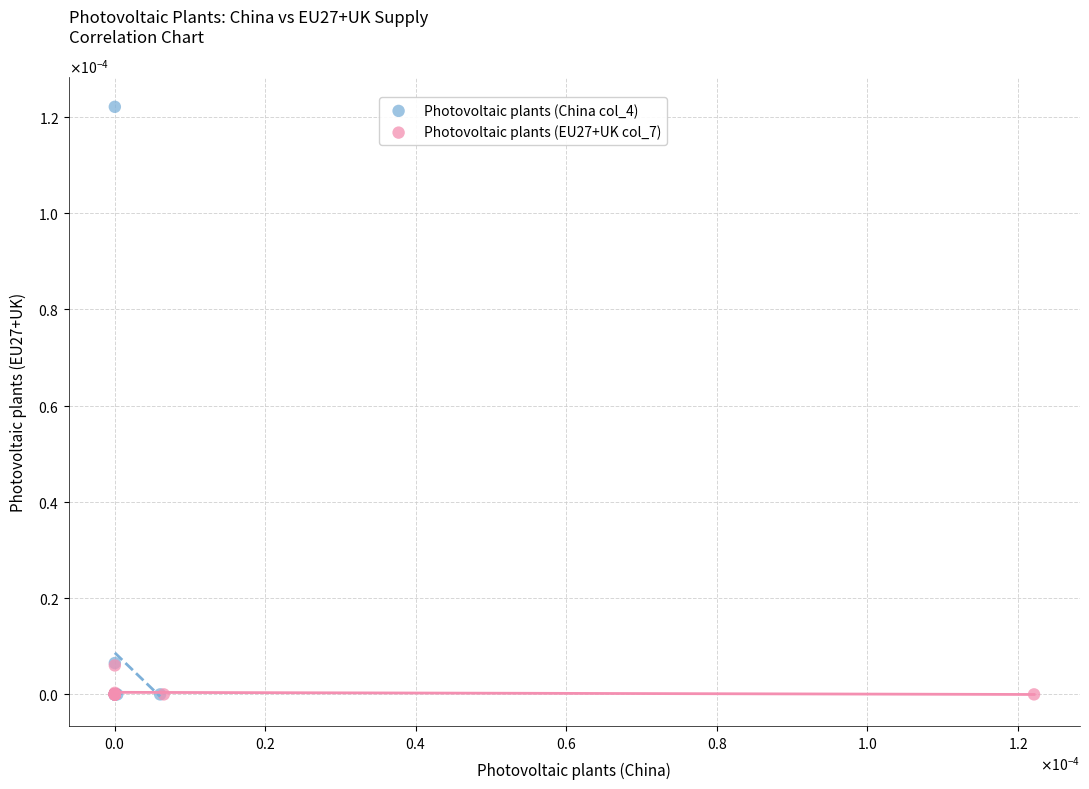

Which series contains the highest Y value?

Photovoltaic plants (China col_4)